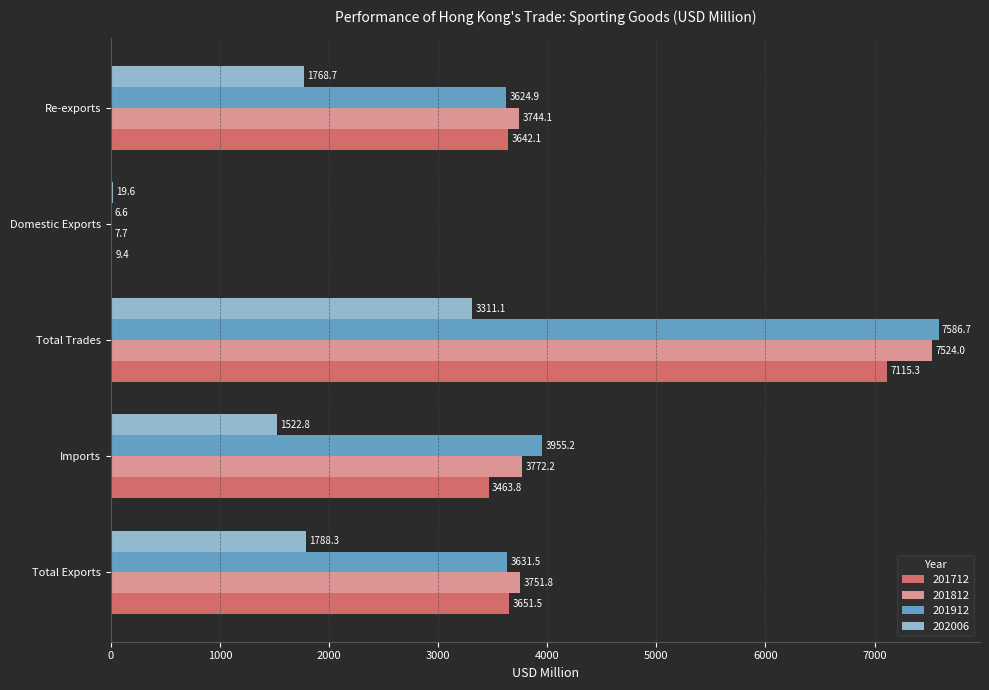

How many categories are shown in the chart?

5